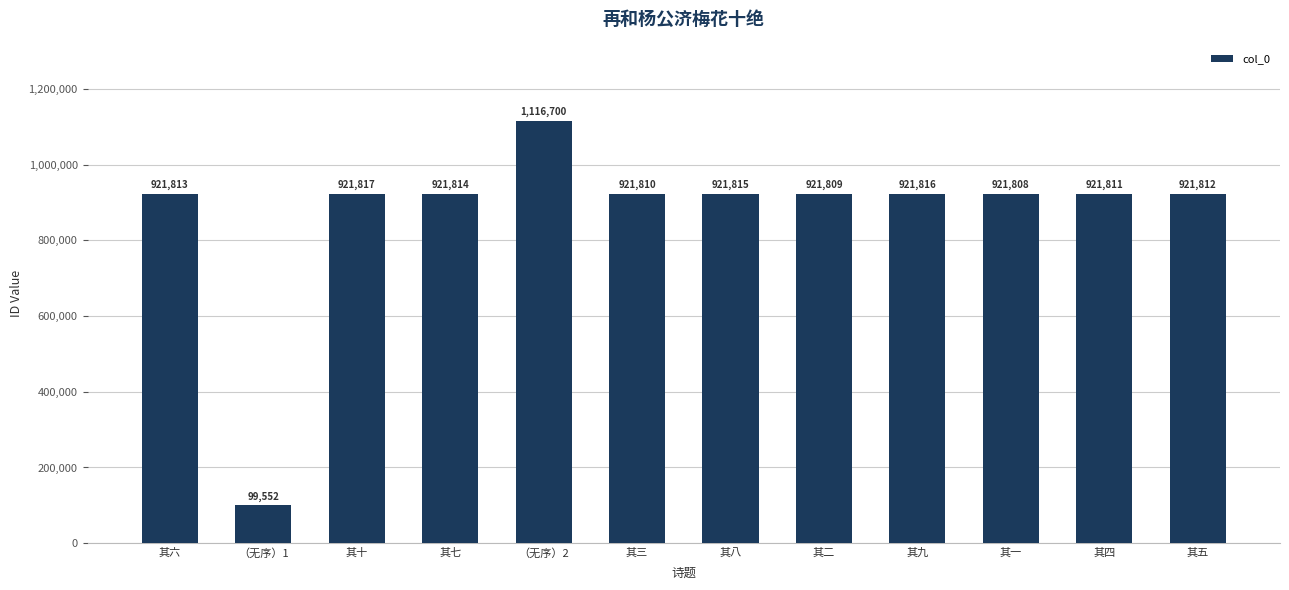

What is the difference between the second highest and second lowest values?

9